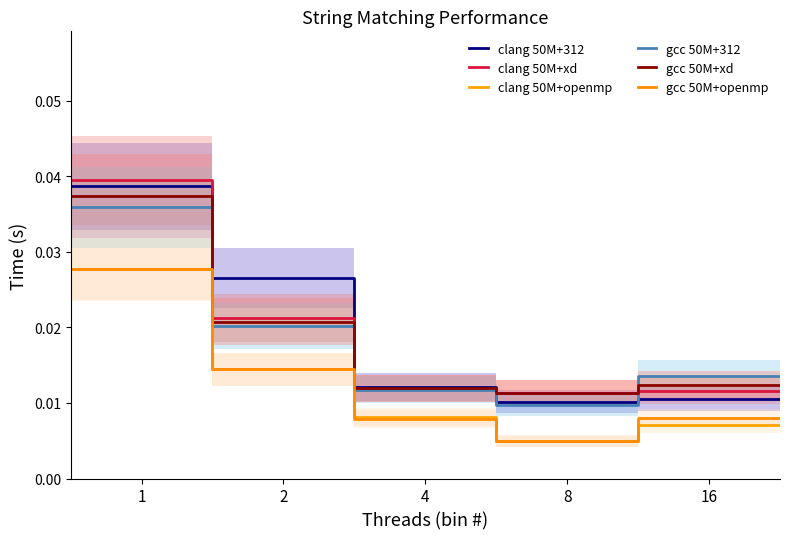

List the series in order of their peak value, lowest first.

clang 50M+openmp, gcc 50M+openmp, gcc 50M+312, gcc 50M+xd, clang 50M+312, clang 50M+xd